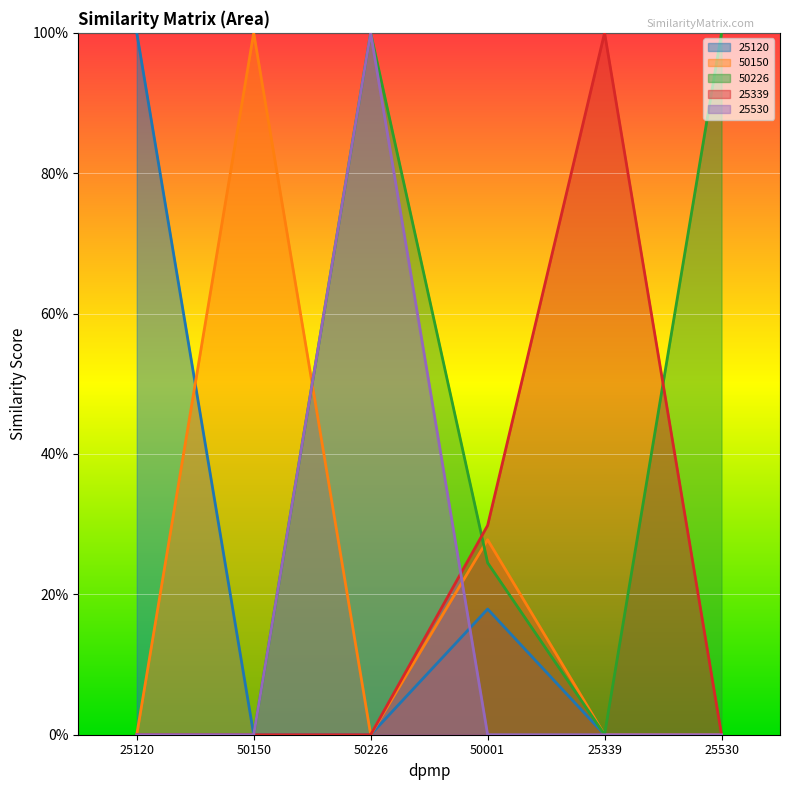

What is the difference between the 25339 values at 25120 and 25339?

1.0